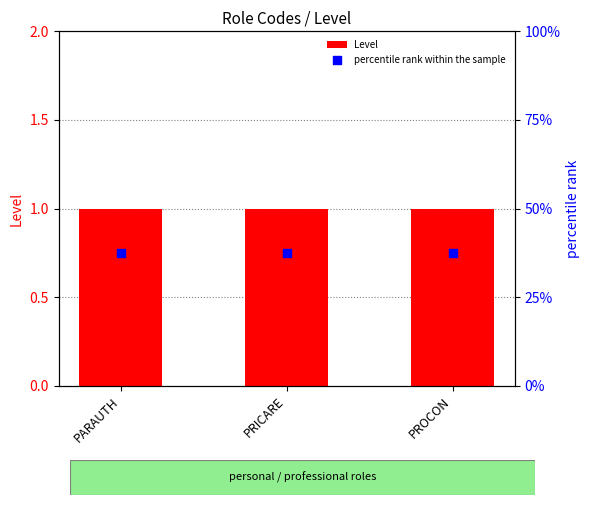

At how many categories does at least one series exceed 0?

3